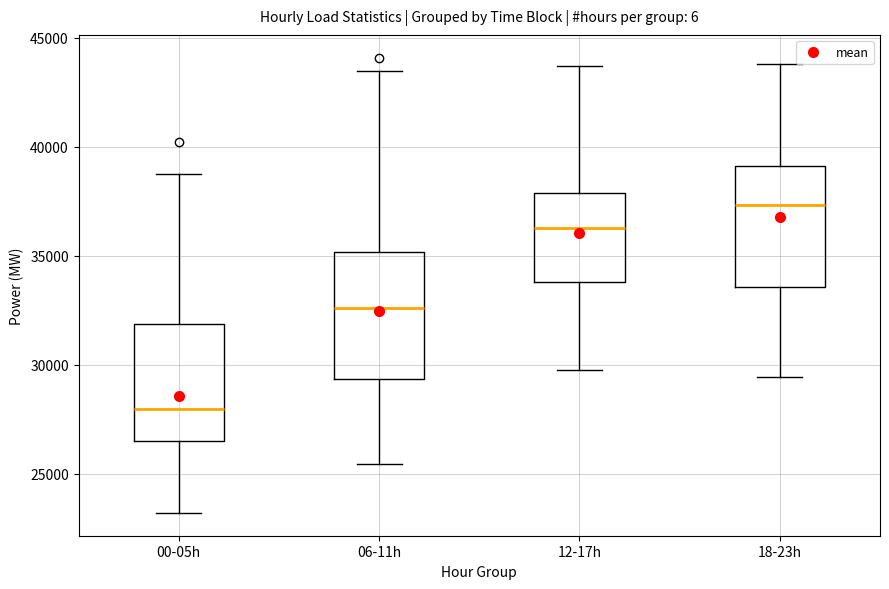

Where is the lower edge of the box for 12-17h on the y-axis? The values are not printed on the chart, so give them approximately, as read against the axis.

34000